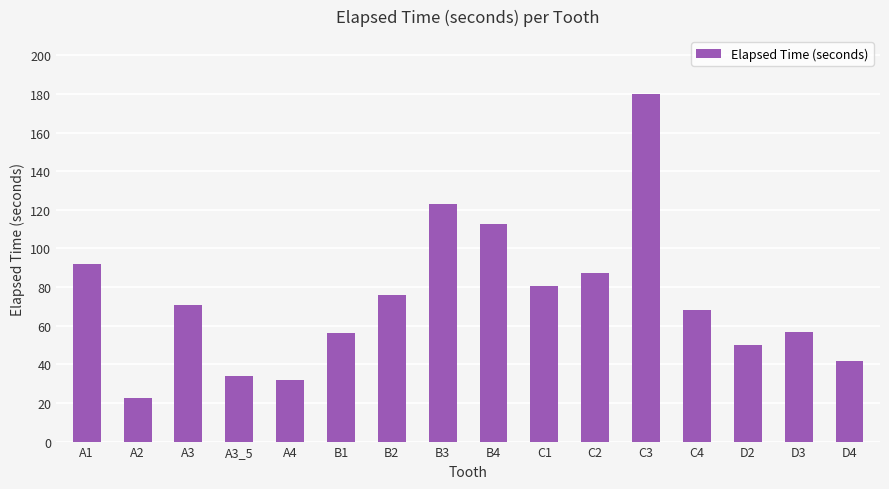

The chart shows a value of 123.1 at B3. True or false?

True